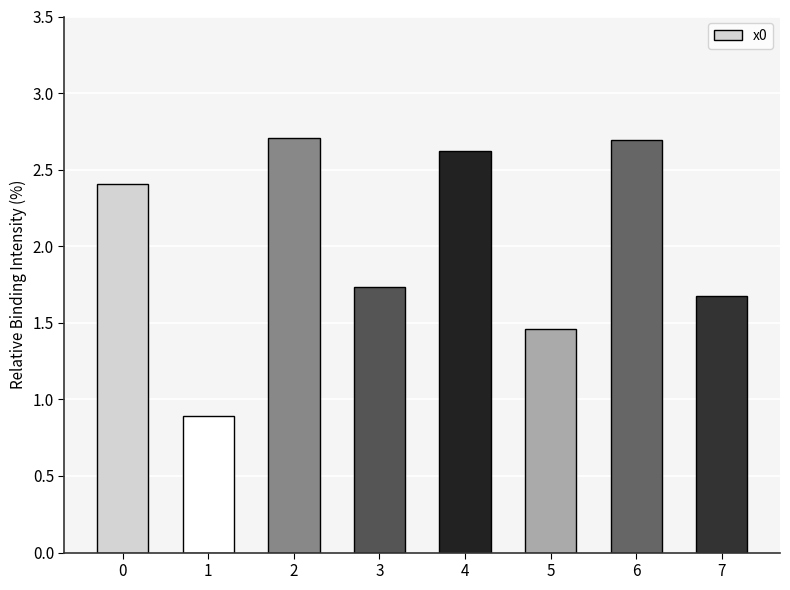

What is the approximate value at 2?

2.7